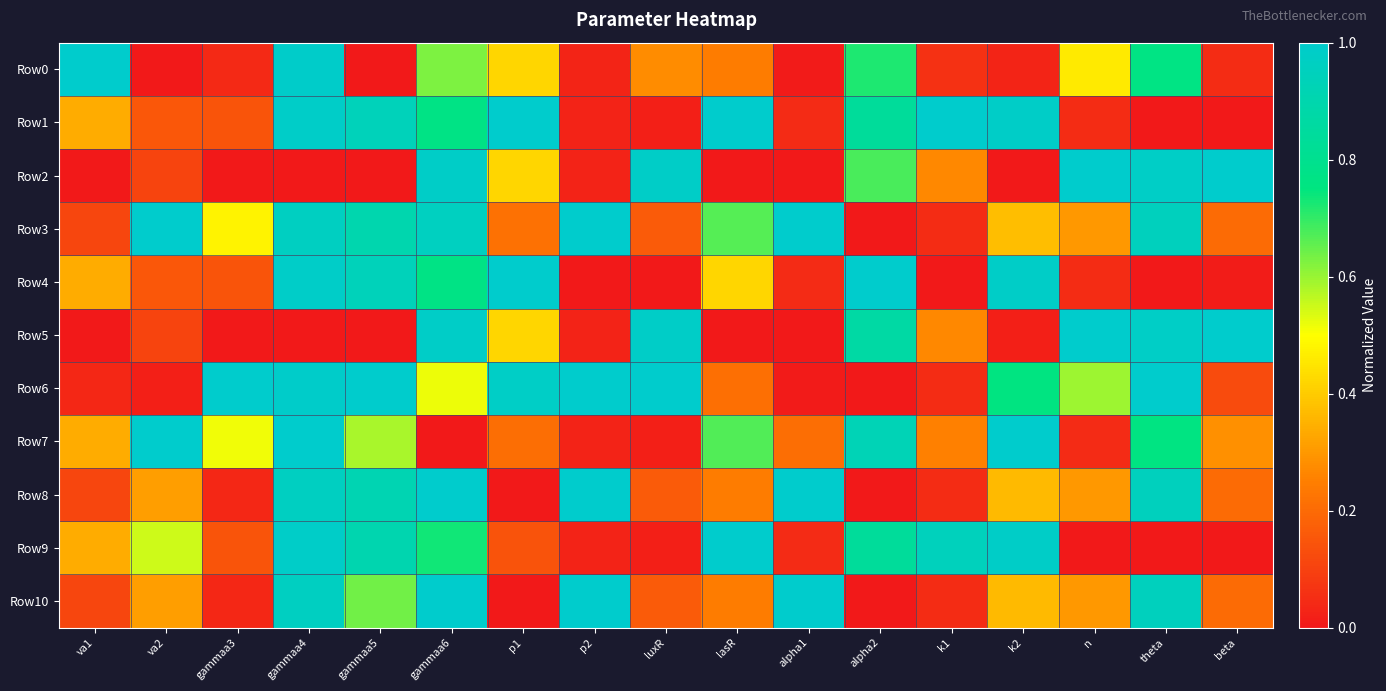

What is the total value across all series at k2?

5.9